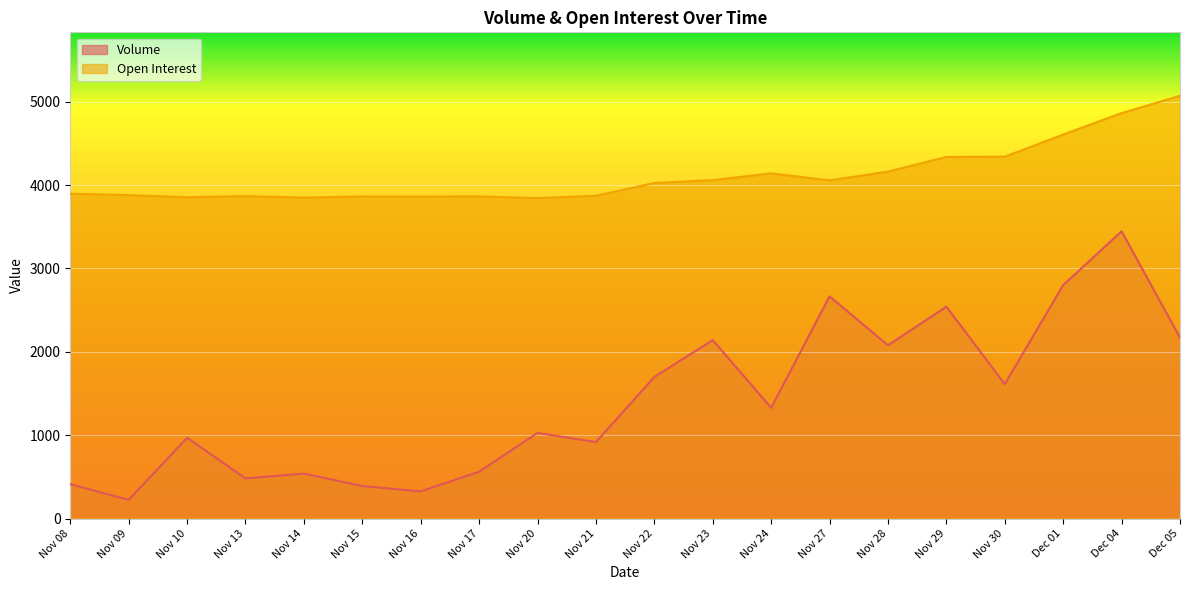

Which has a higher value, Nov 30 or Nov 20?

Nov 30